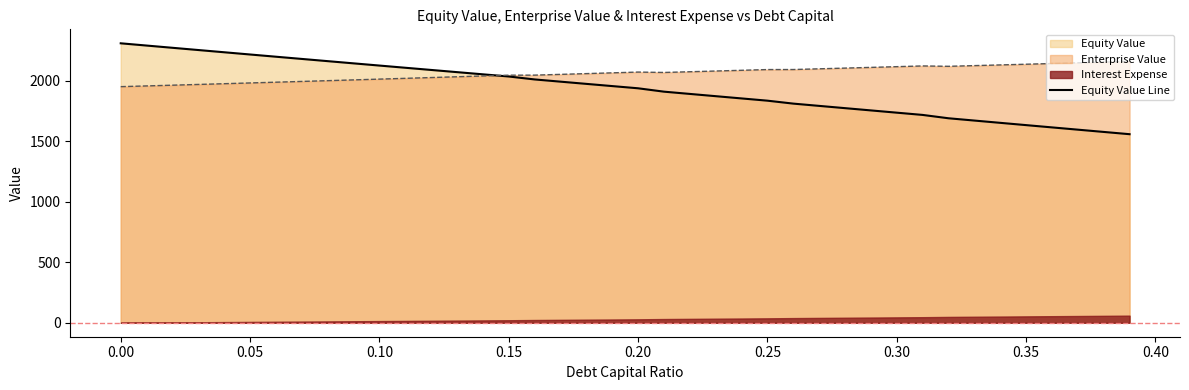

What is the difference between the maximum and minimum values?

751.6